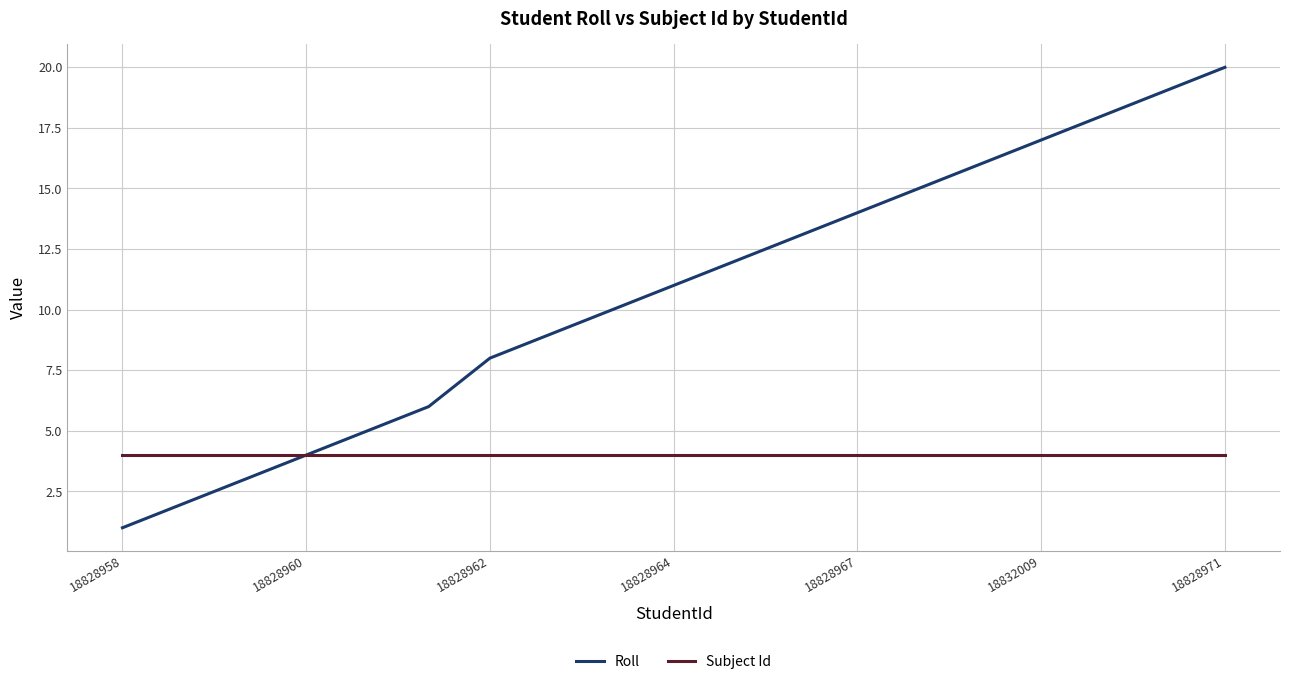

Which series has the largest range (max minus min)?

Roll